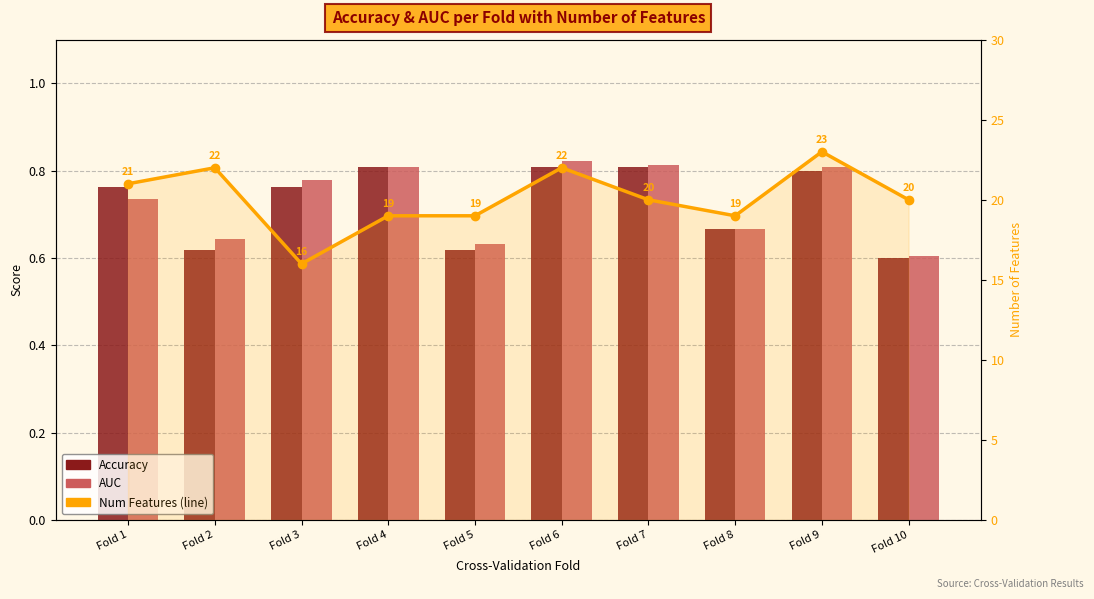

What is the difference between the second highest and second lowest values in the Num Features series?

3.0